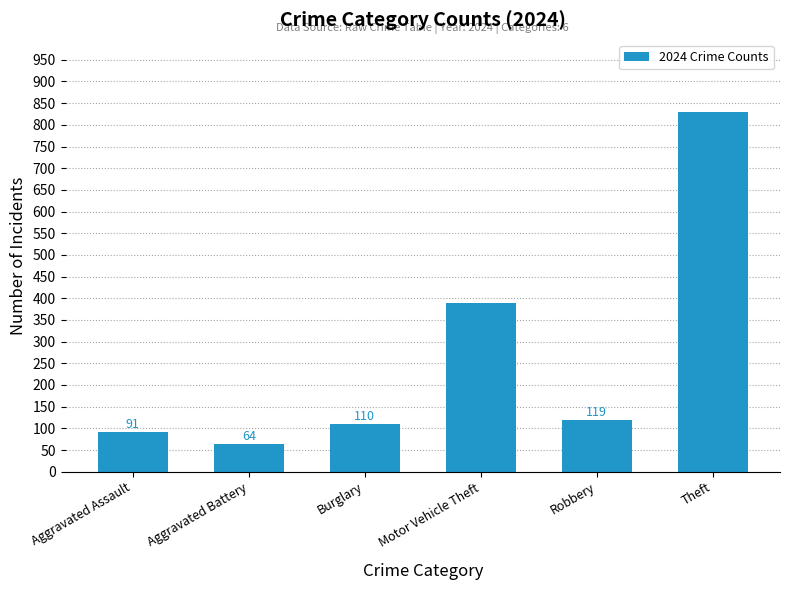

List the labels in order of value, largest first.

Theft, Motor Vehicle Theft, Robbery, Burglary, Aggravated Assault, Aggravated Battery